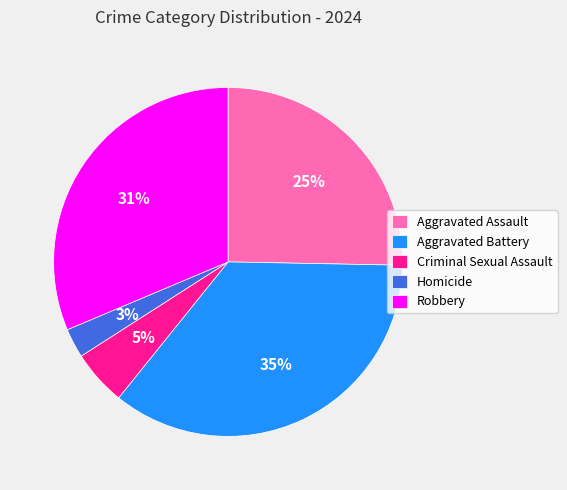

Is it true that Robbery is 31% of the pie?

True